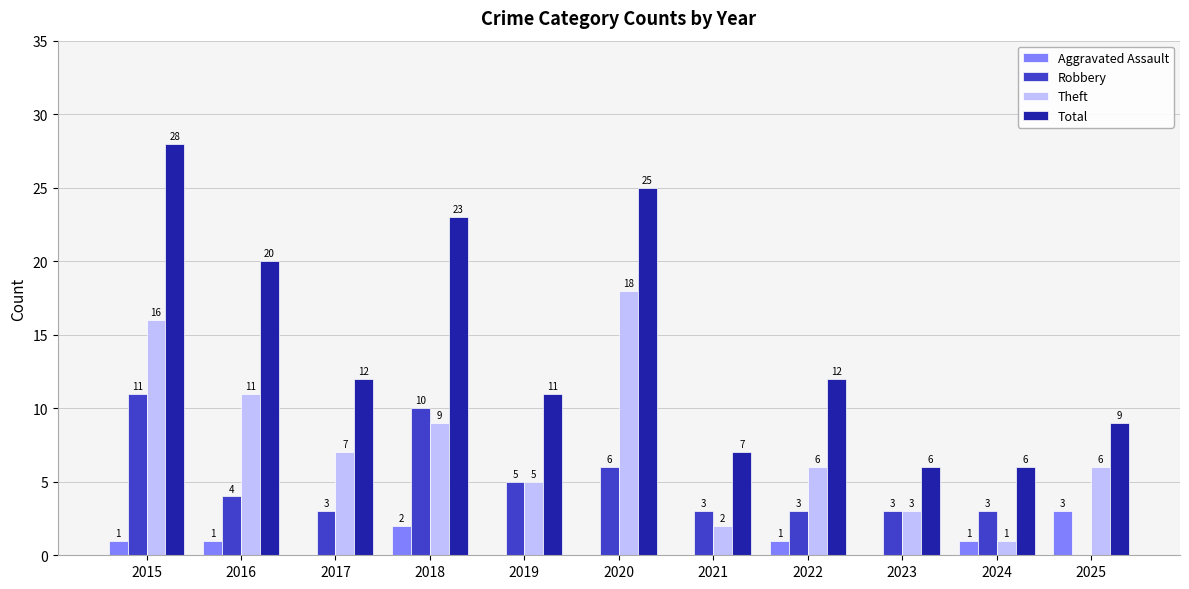

Are the bars horizontal?

No